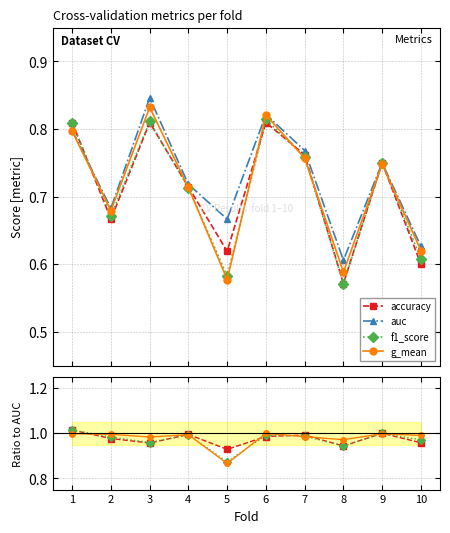

True or false: f1_score has more than 1 interior local peaks.

True